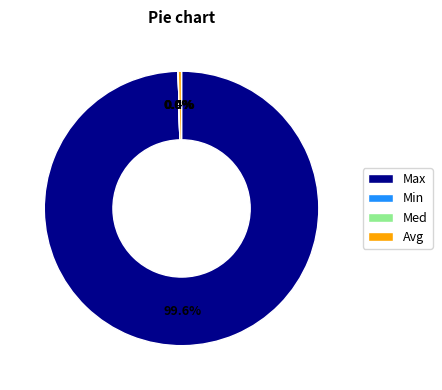

Is it true that Avg is 0% of the pie?

True